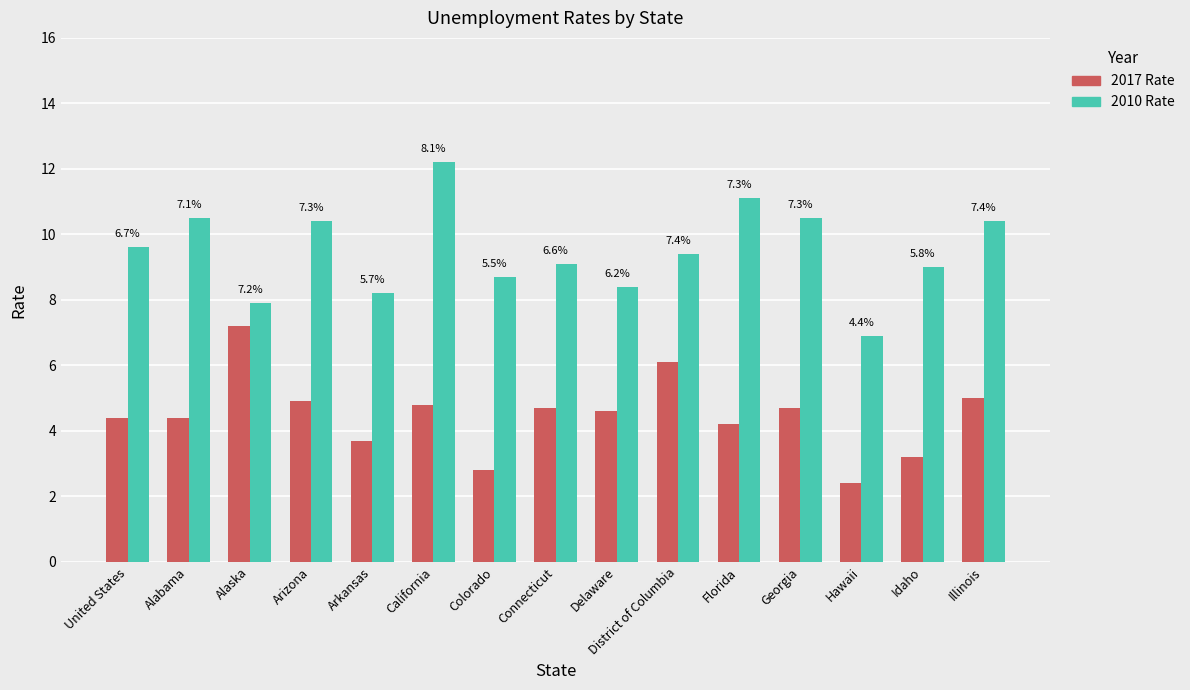

How many bars are there in each group?

2